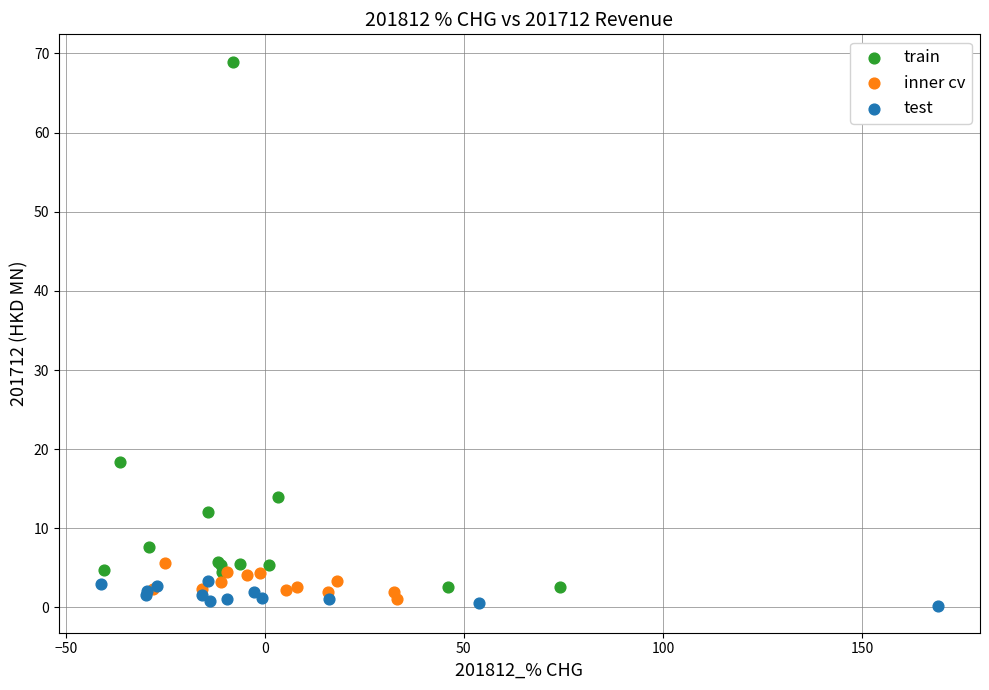

Which series has the largest Y range (max minus min)?

train